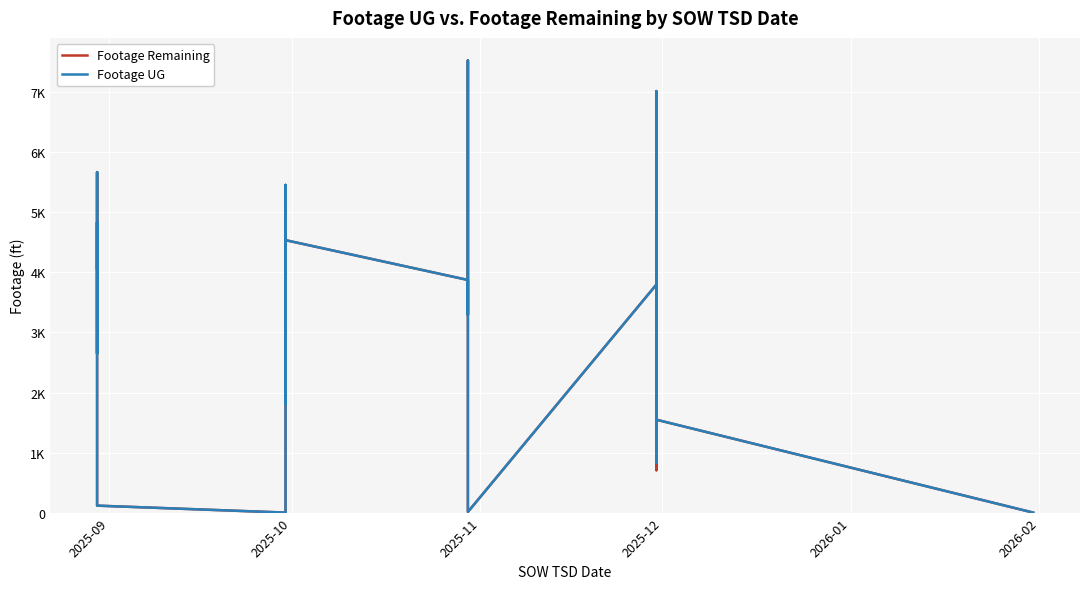

How many categories are shown in the chart?

40